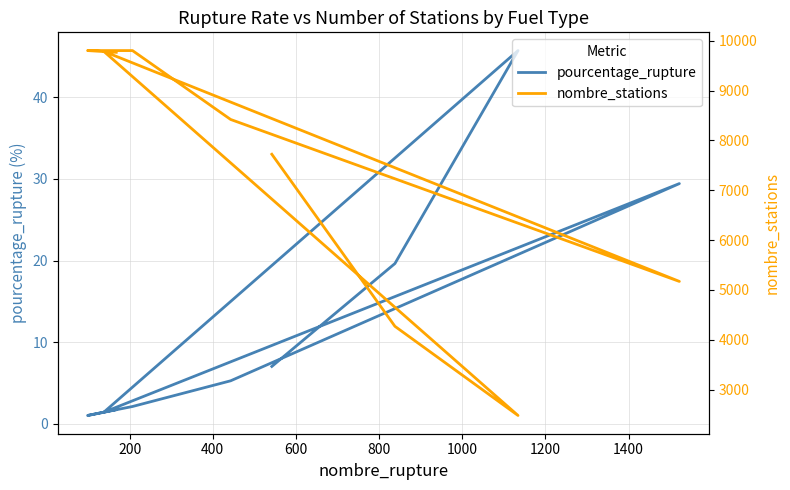

What is the smallest value displayed?

1.0